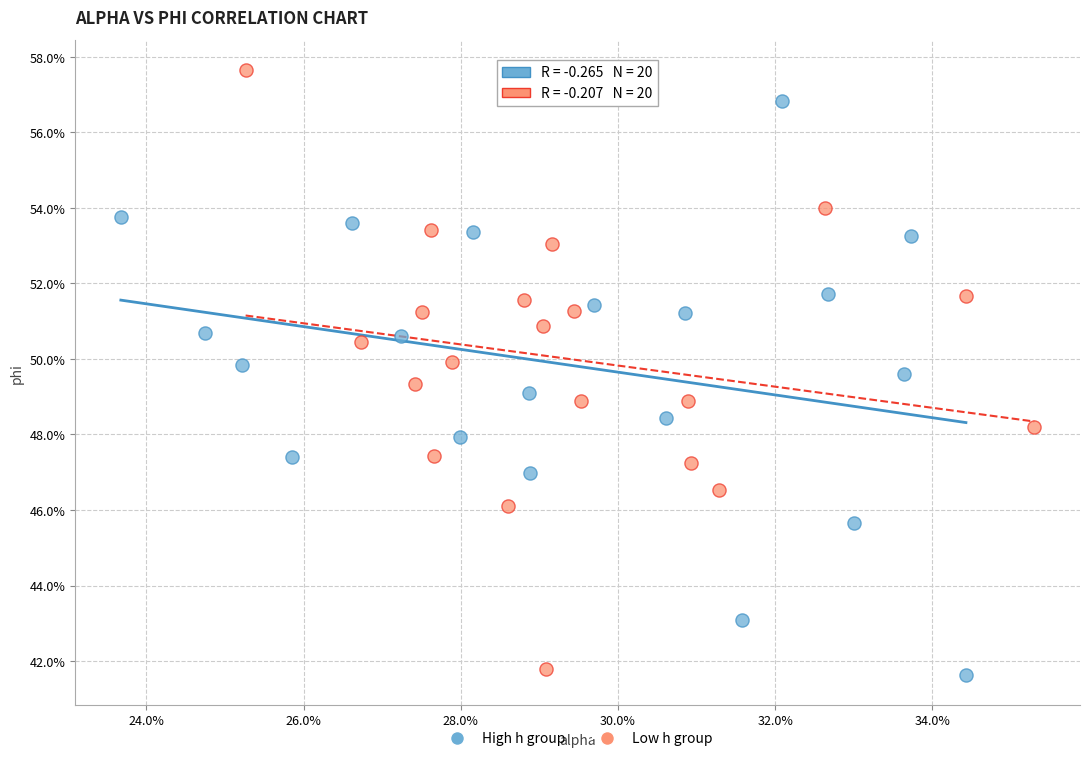

What are all the series names shown in the legend?

High h group, Low h group